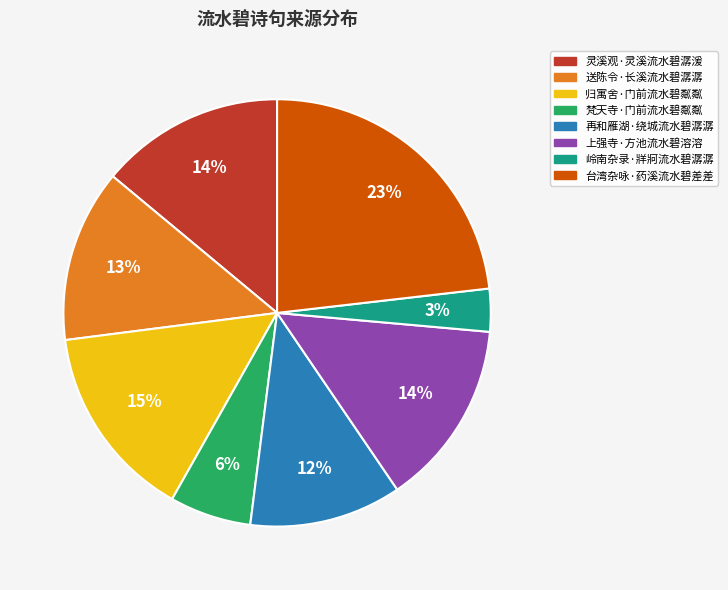

To the nearest percent, what is the difference between the largest and smallest slice percentages?

20%